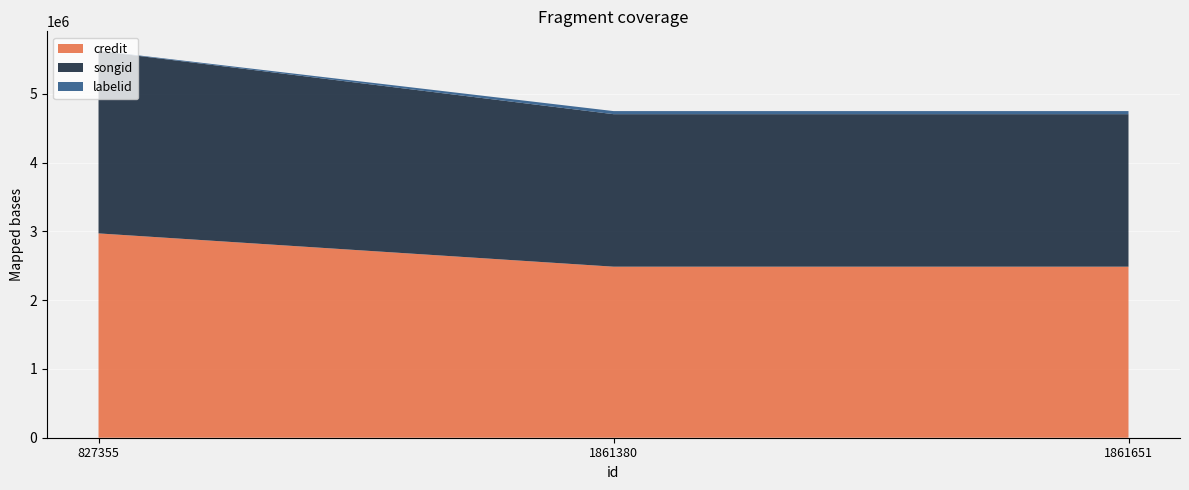

Reading right to left, extract all data points from this chart.

credit: 1861651=2487164	1861380=2487164	827355=2971034
songid: 1861651=2217674	1861380=2217674	827355=2652187
labelid: 1861651=44647	1861380=44647	827355=4586